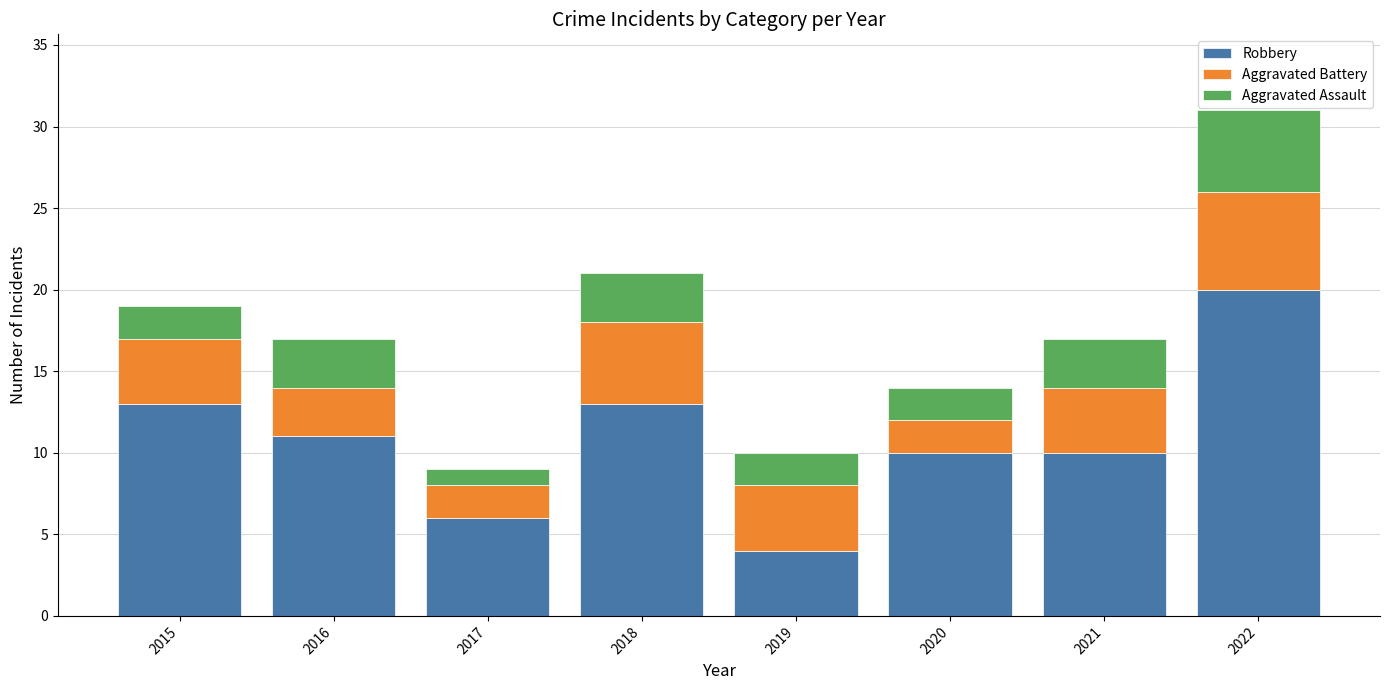

What is the maximum value for Robbery?

20